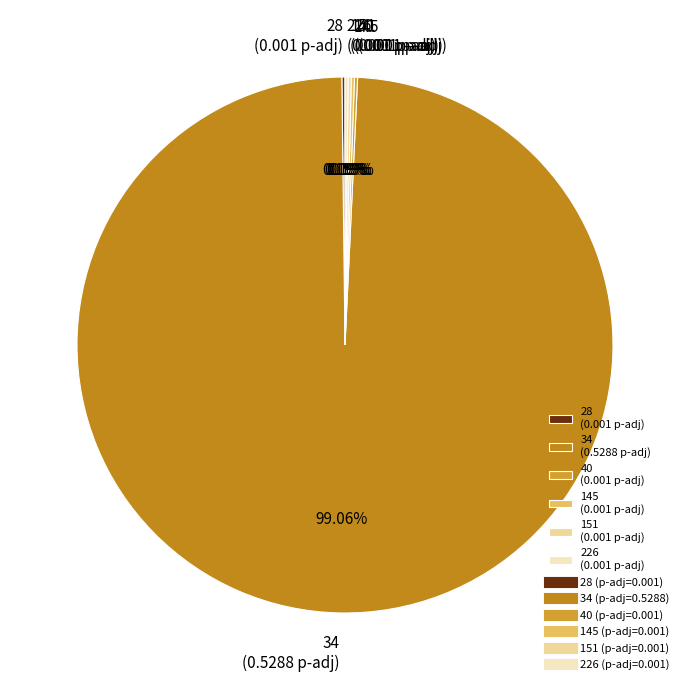

Does any single category account for the majority?

Yes